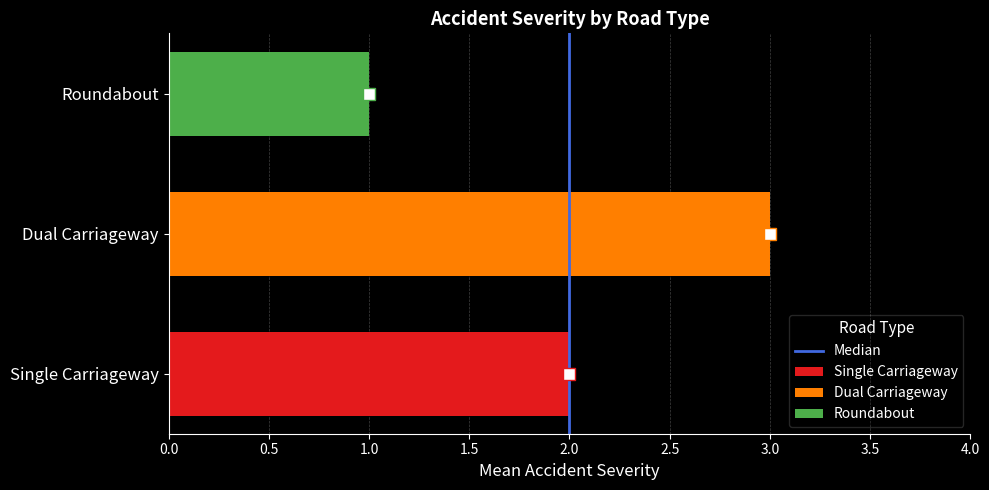

True or false: Single Carriageway has a value of 2 at Dual Carriageway.

True